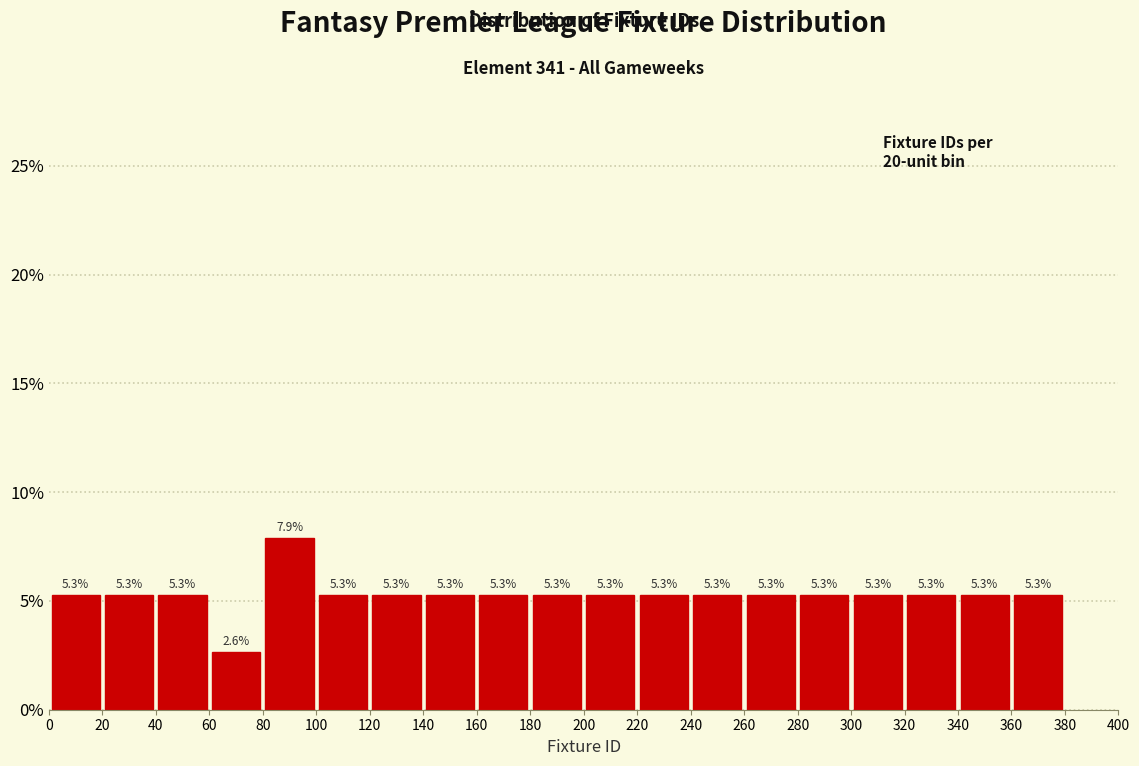

How tall is the bar that spans 20 to 40 on the x-axis?

5.3